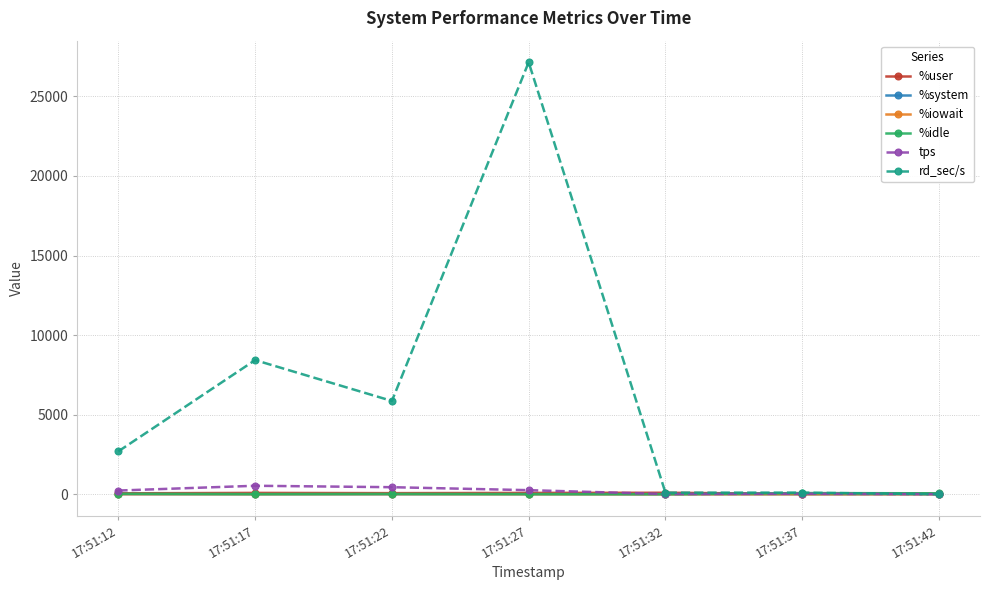

True or false: rd_sec/s has more than 1 interior local peaks.

True